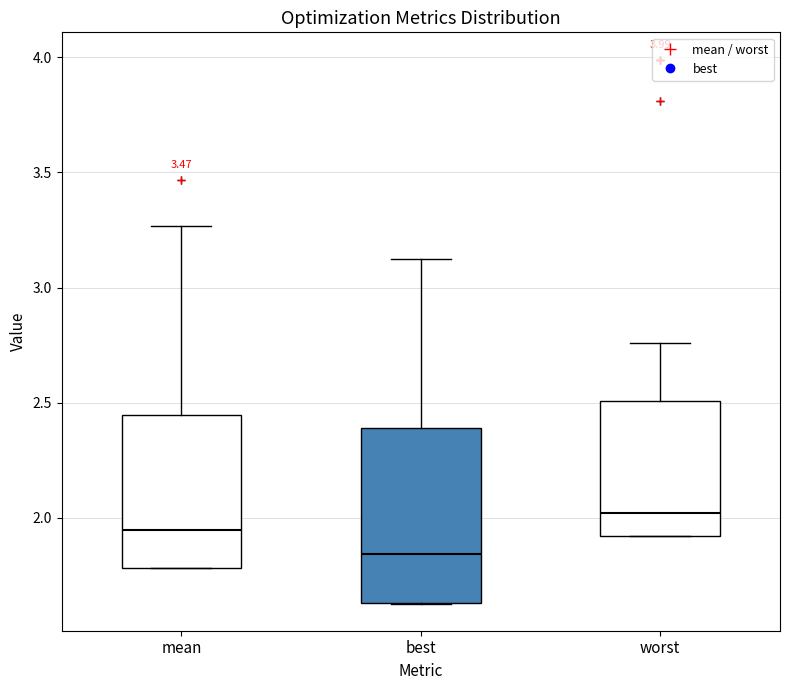

Which box has the lowest median line?

best